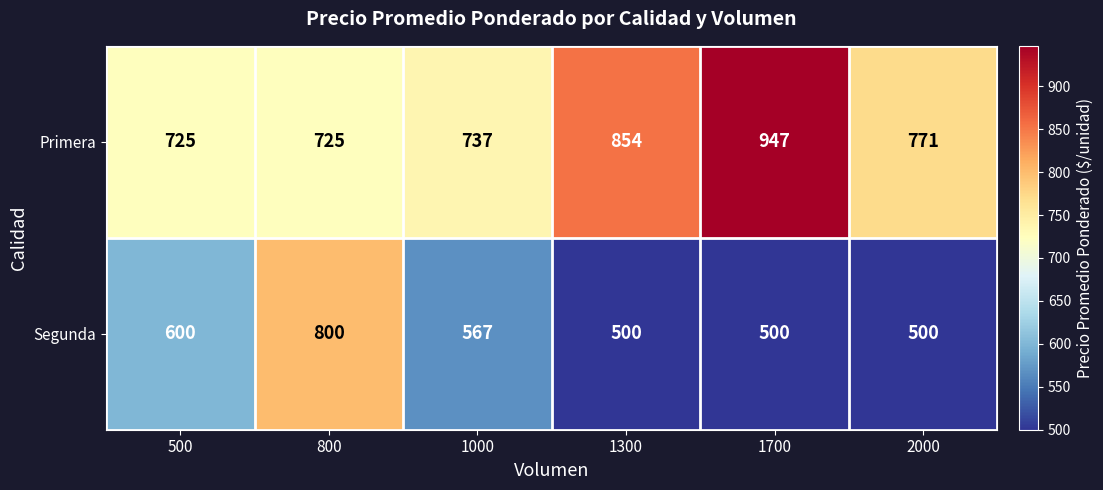

What is the spread (max minus min) of values at 1000?

170